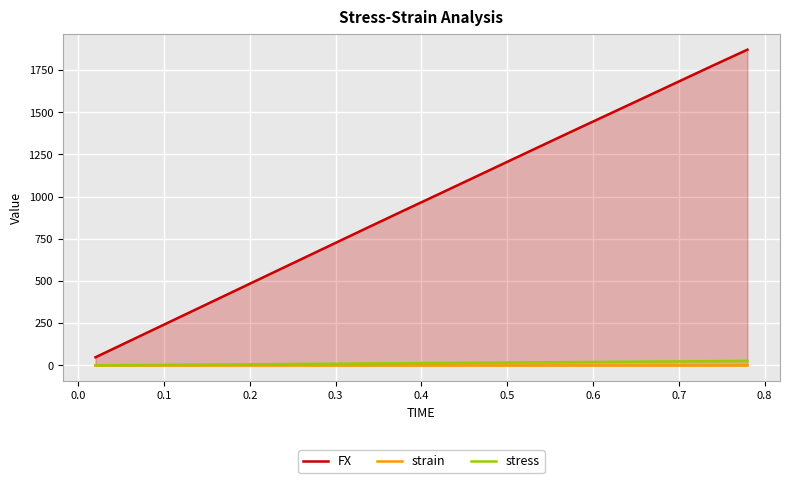

The value of strain at 0.1 is 0.0. True or false?

True